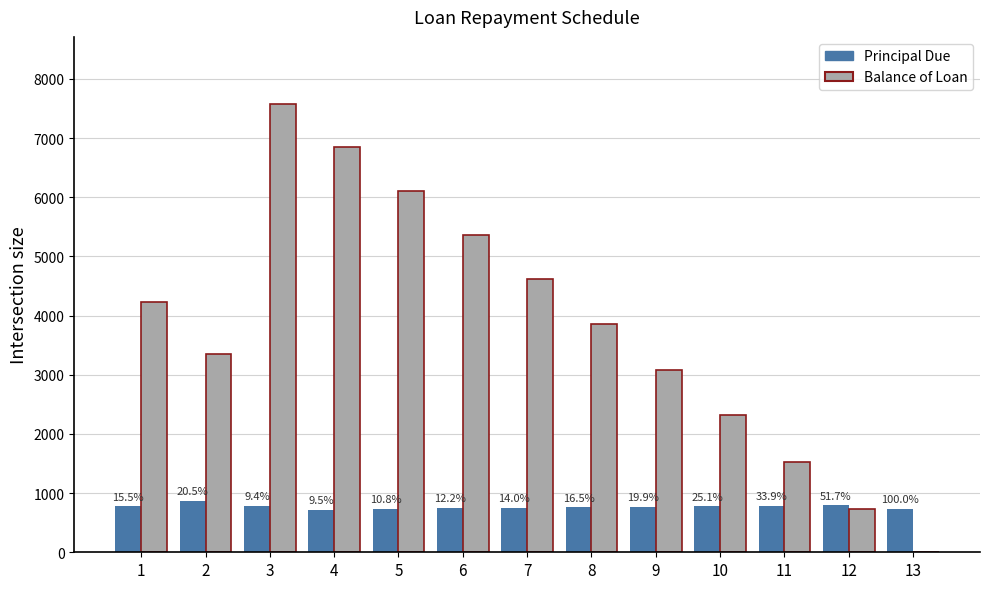

Reading right to left, extract all data points from this chart.

Principal Due: 738.7	790.9	783.1	775.3	767.6	760.0	752.5	745.1	737.7	722.4	785.1	867.4	774.1
Balance of Loan: 0.0	738.7	1529.6	2312.7	3088.0	3855.6	4615.7	5368.2	6113.3	6851.0	7573.4	3358.5	4225.9